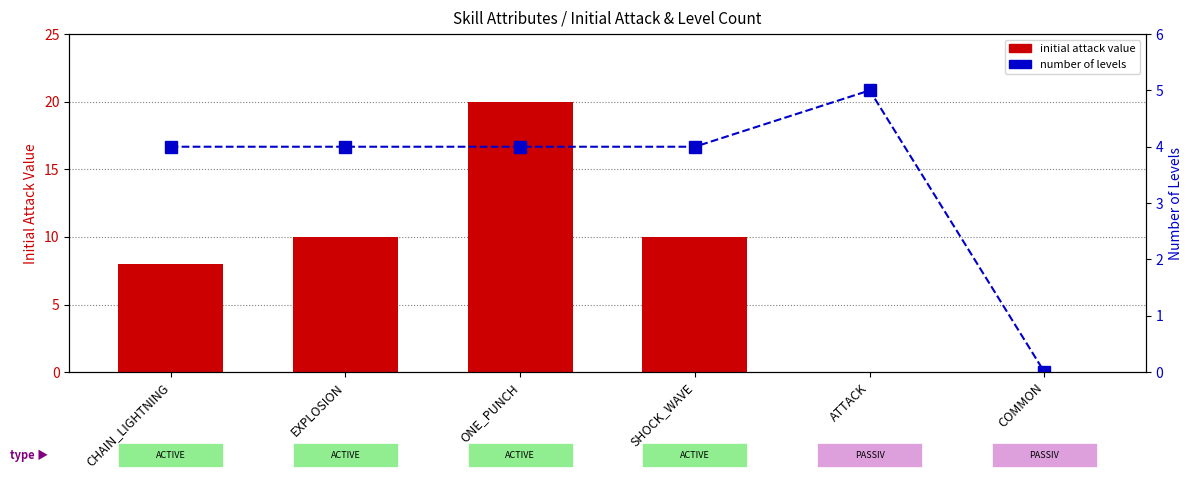

Count the number of levels values in the range 4 to 5.

5